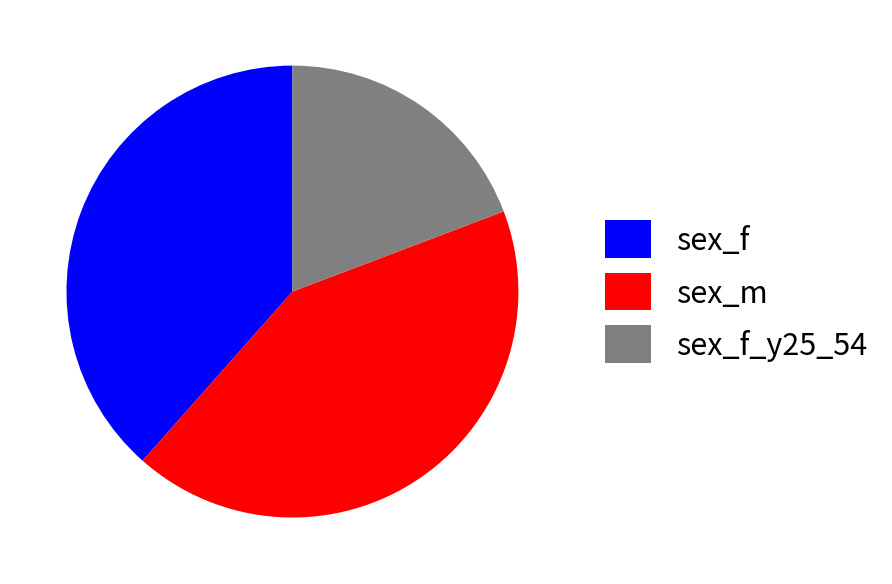

How many slices are in this pie chart?

3